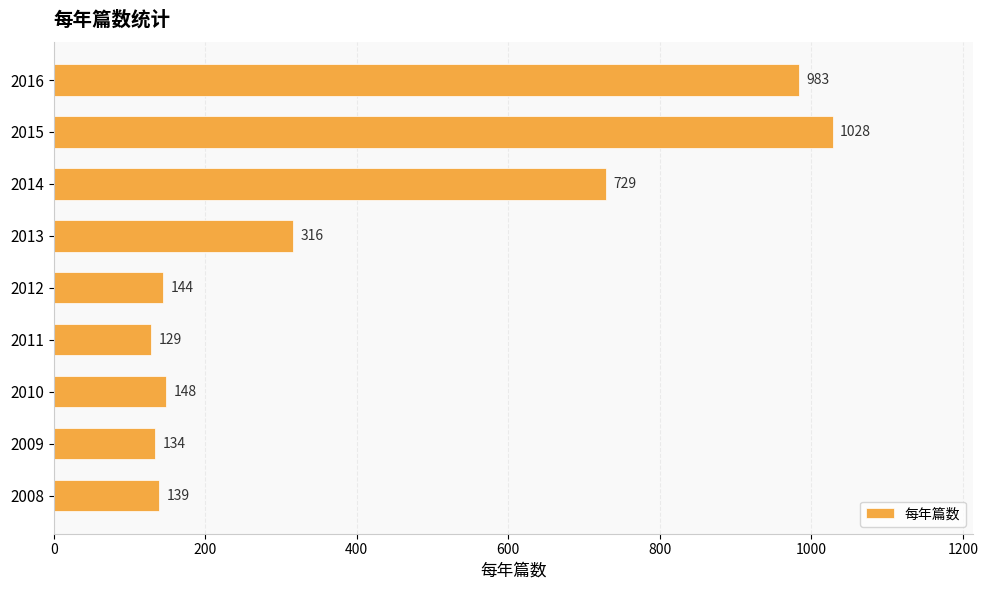

How many values are below 148?

4